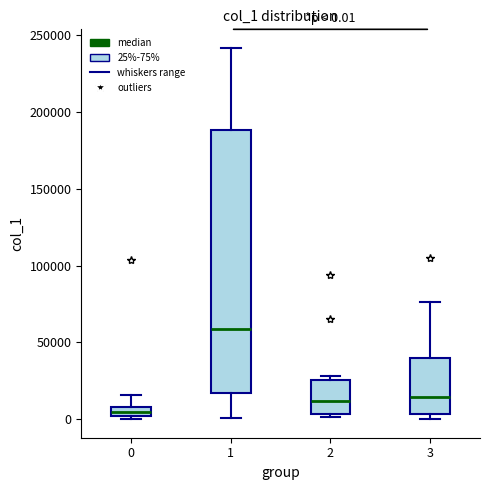

Which box's median line is the lowest?

0